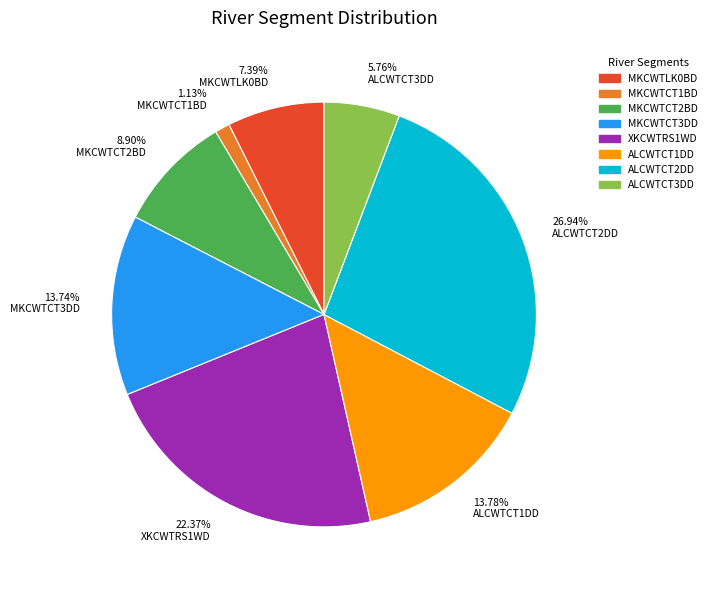

True or false: MKCWTLK0BD accounts for 1% of the total.

False